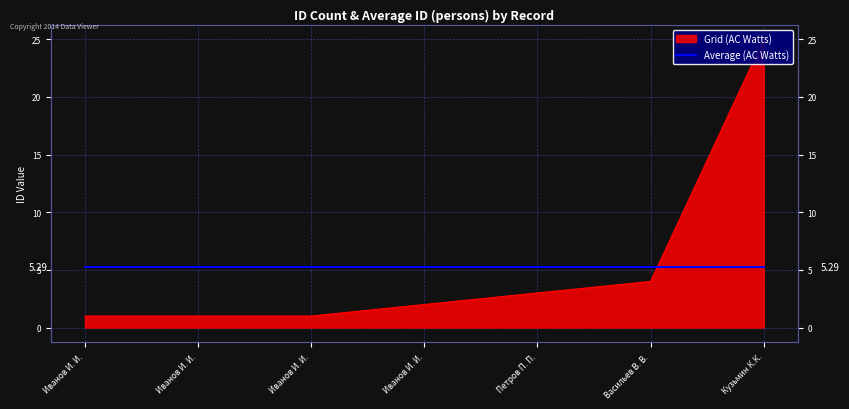

True or false: the data shows 3 at Васильев В. В..

False